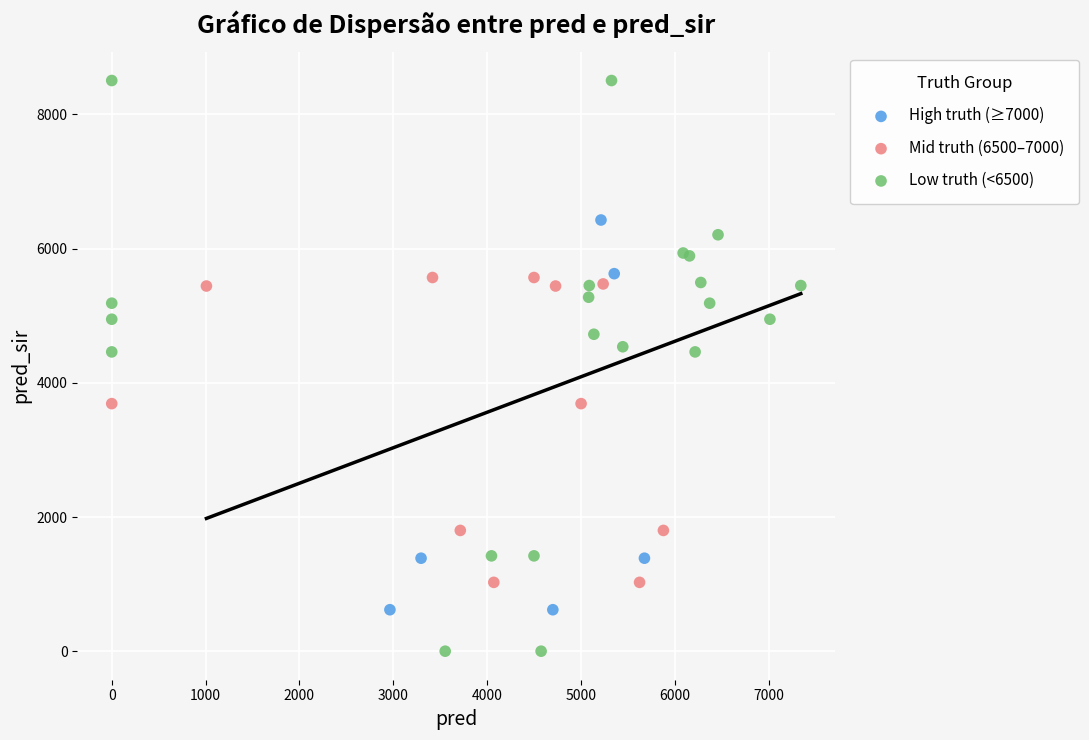

Which series contains the highest Y value?

Low truth (<6500)